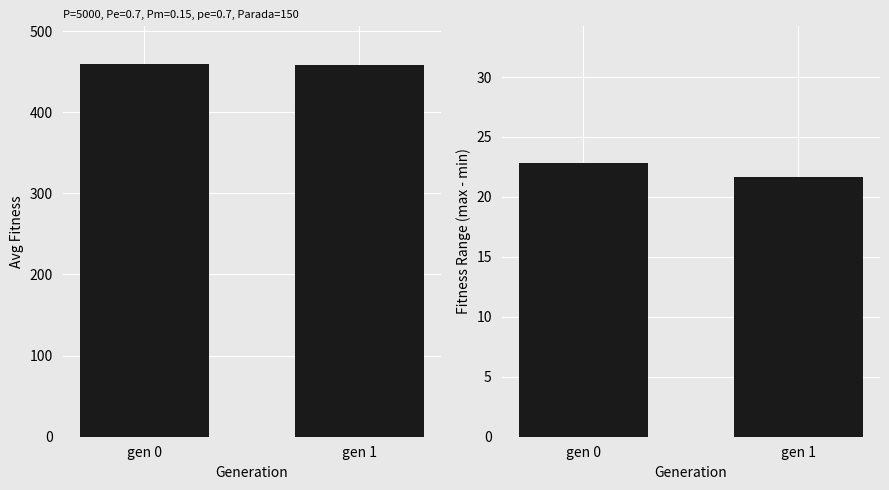

What is the total value across all series at gen 0?

482.7